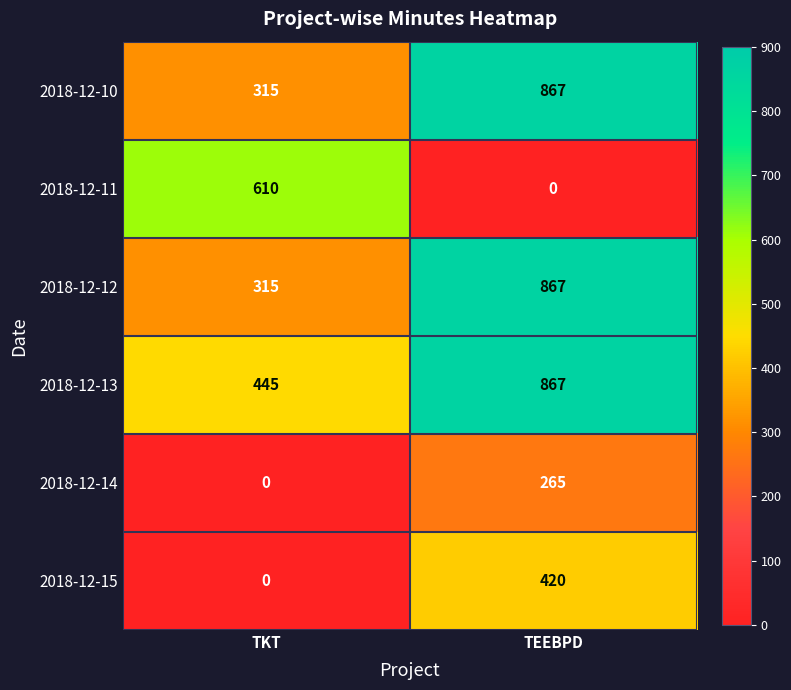

How many series are shown in this chart?

6